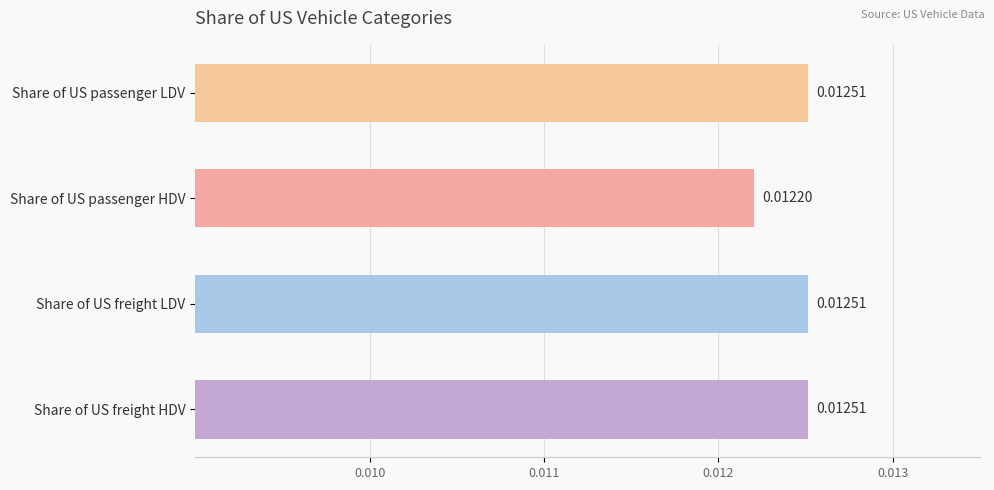

Count the values in the range 0 to 1.

4